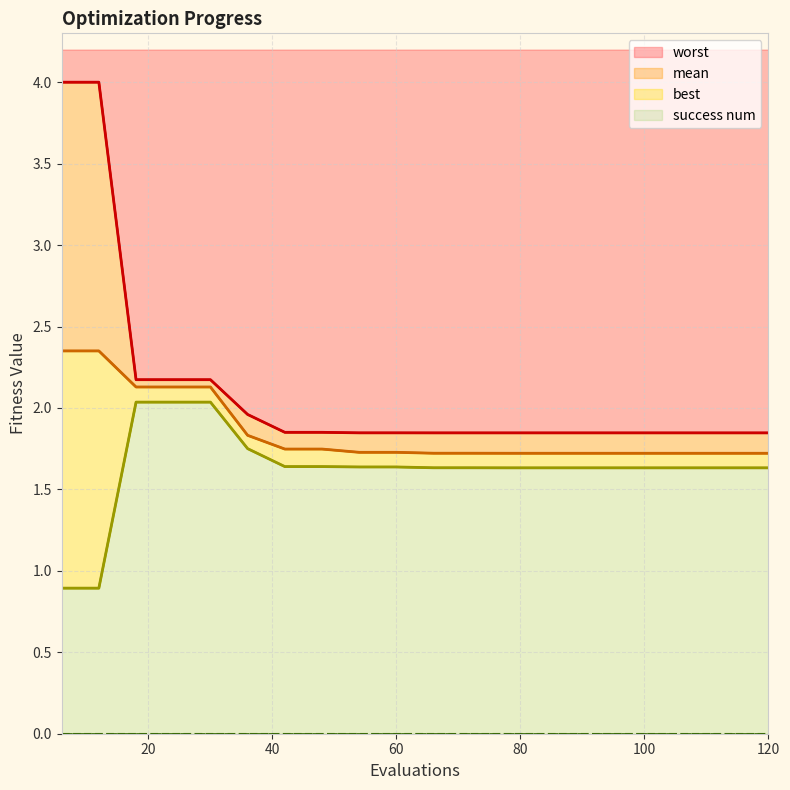

What is the maximum value shown in the chart?

4.0